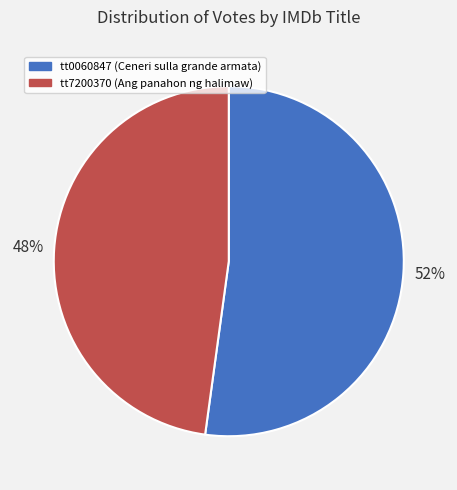

How many slices are in this pie chart?

2